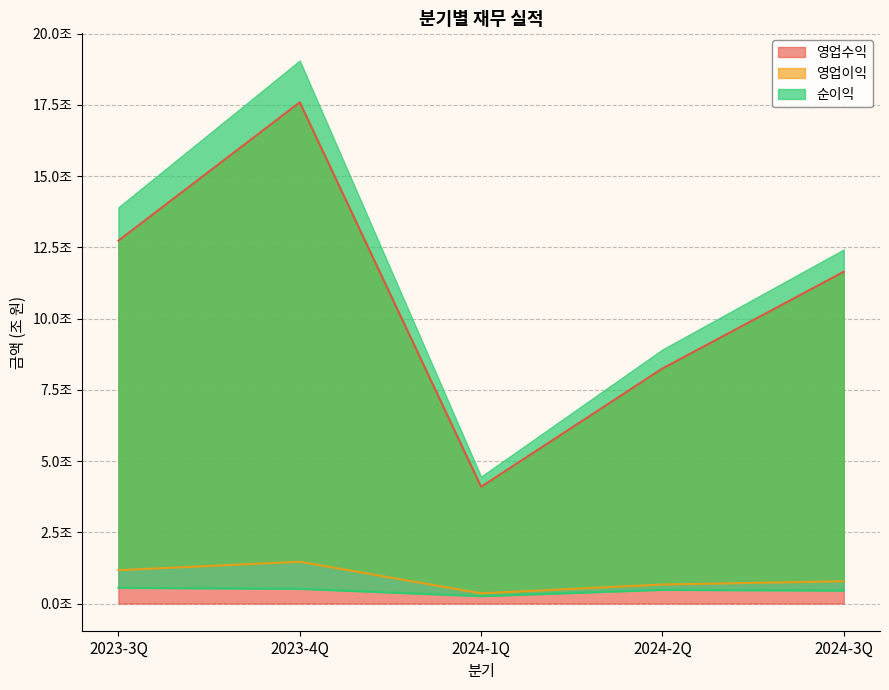

How many 영업이익 values are between 0 and 1?

3